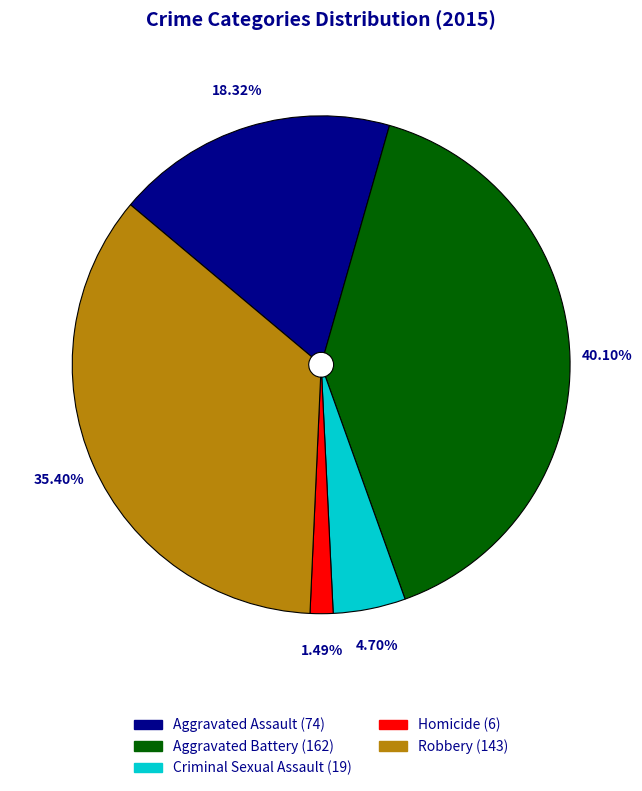

Is the sum of Homicide and Robbery greater than half?

No